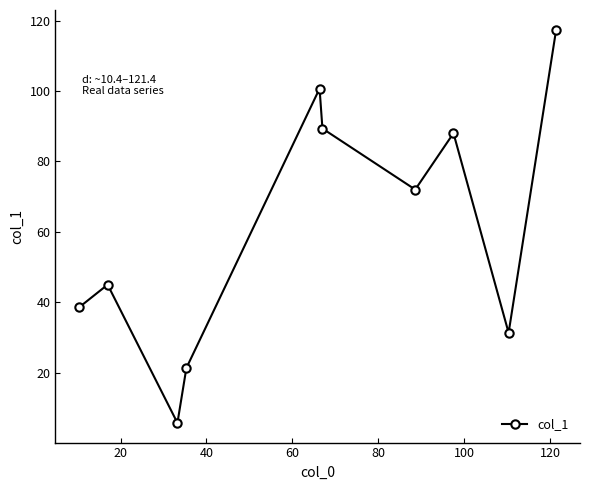

What is the average value?

60.9